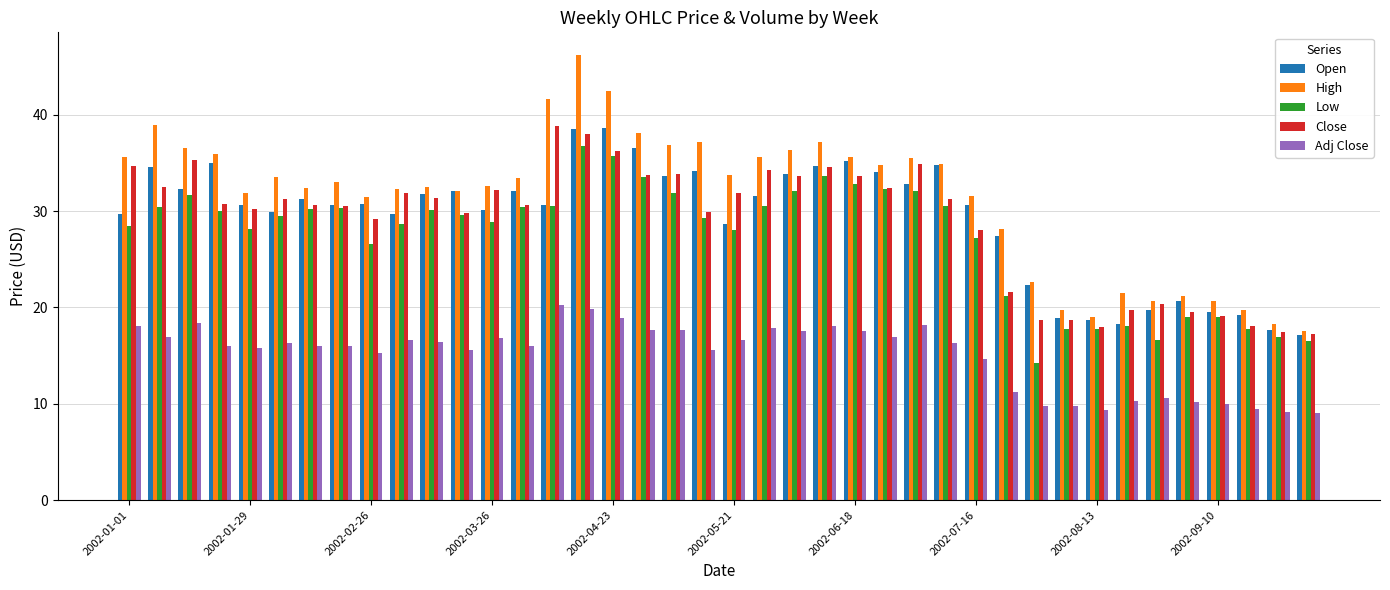

Which series has the widest spread of values?

High